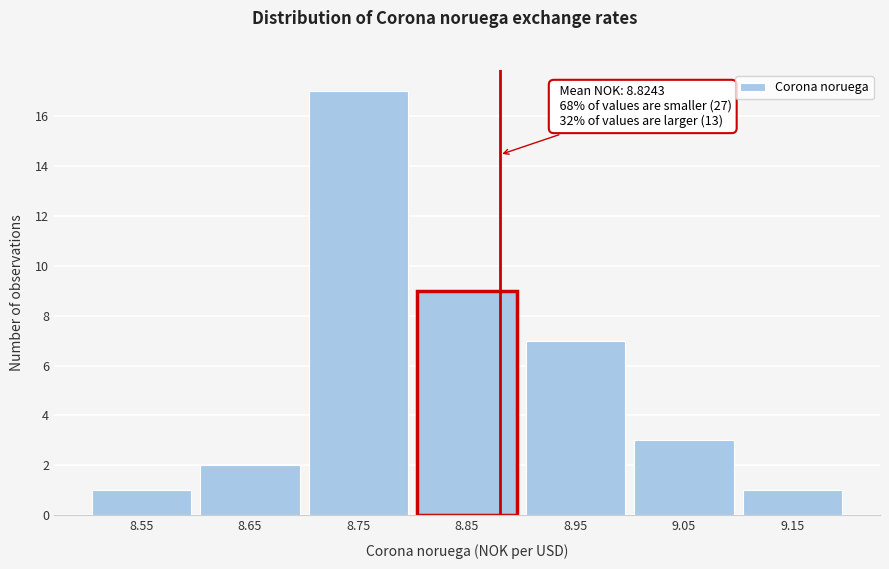

Over which range of the x-axis is the bar tallest?

8.7 to 8.8